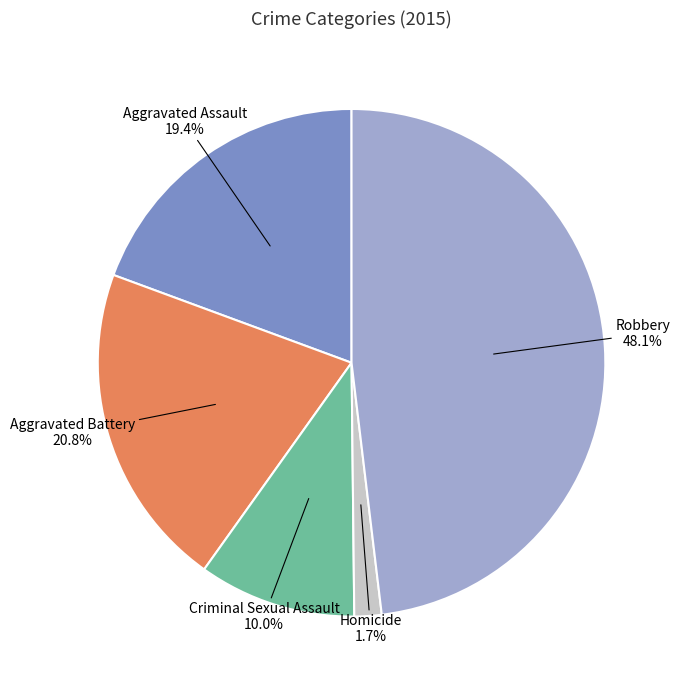

Between Robbery and Aggravated Assault, which is larger?

Robbery